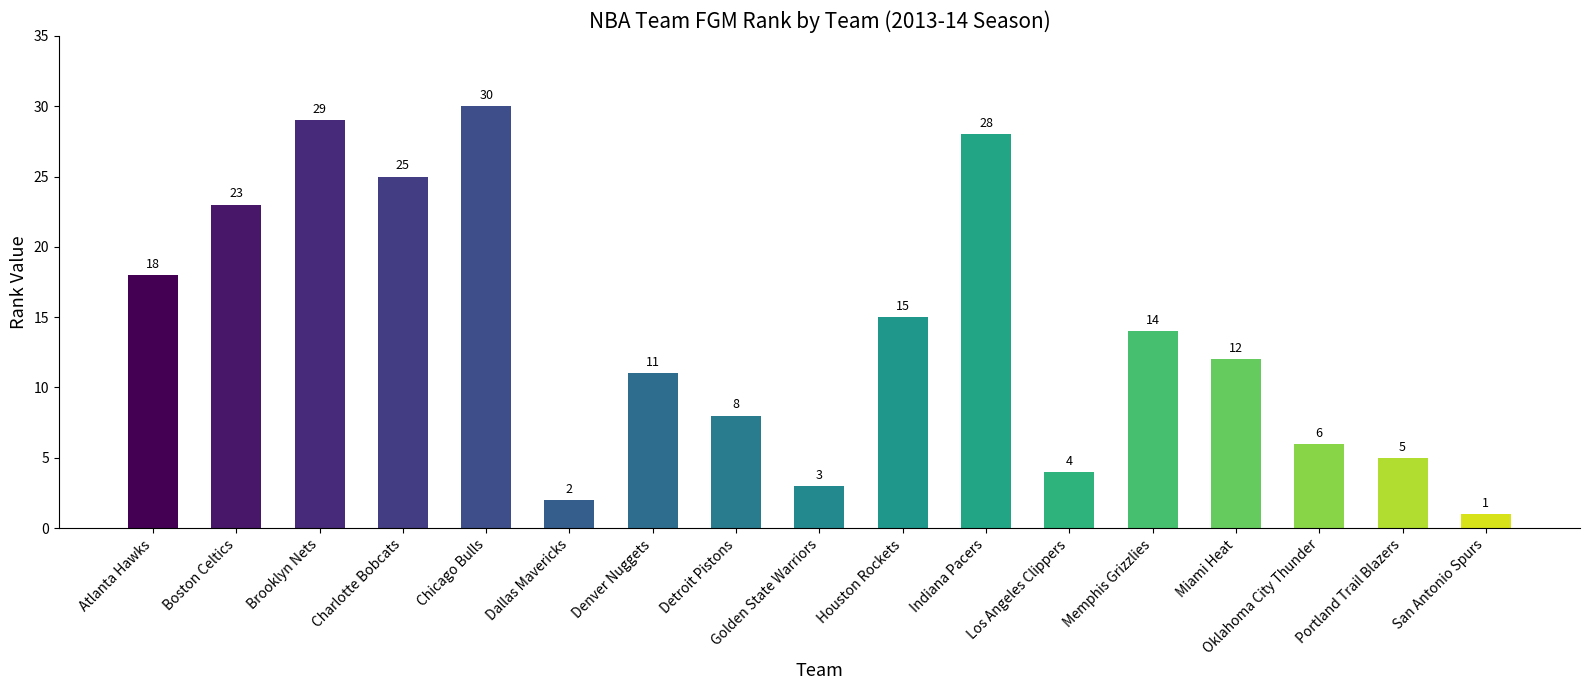

The value at Brooklyn Nets is 29. True or false?

True